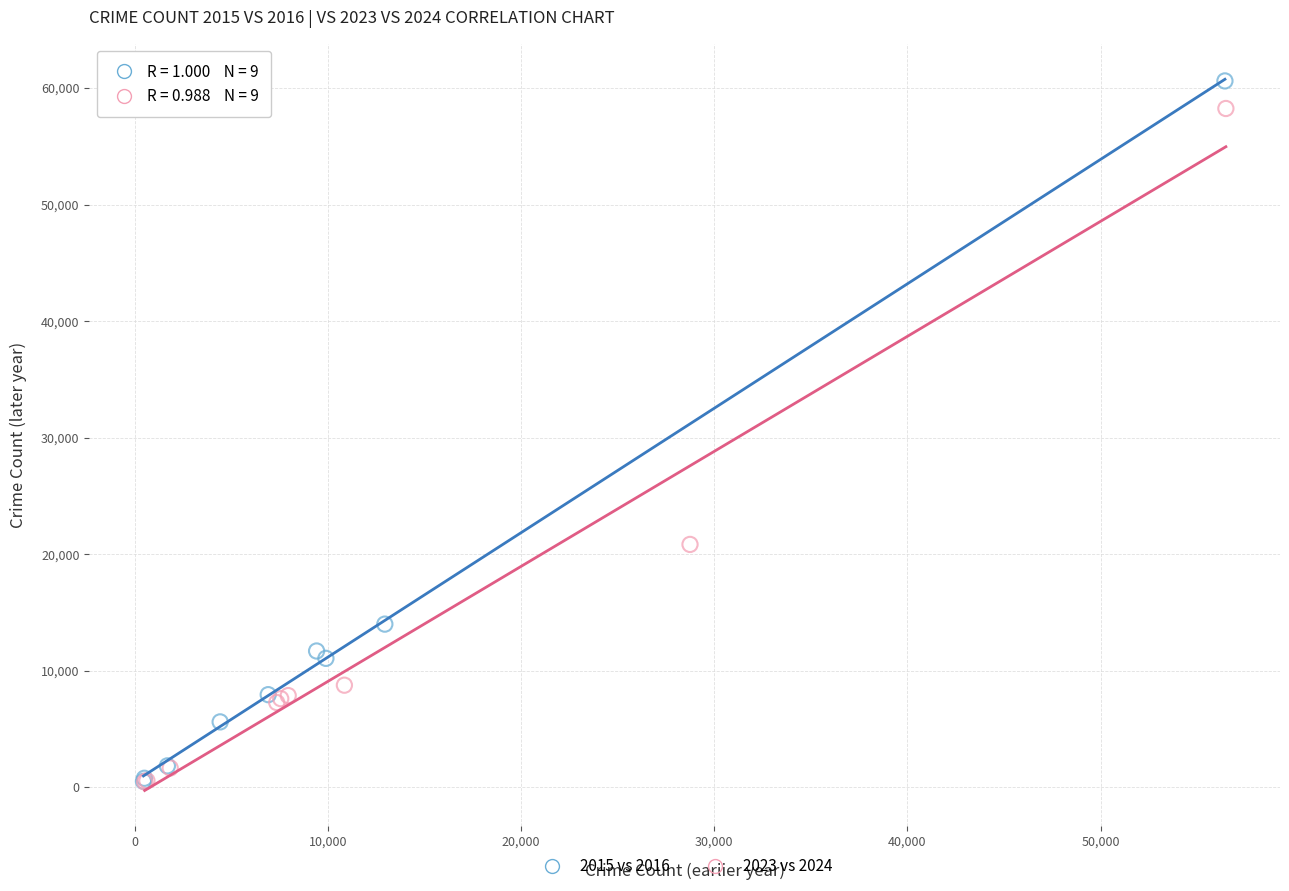

Which series has the largest Y range (max minus min)?

2015 vs 2016